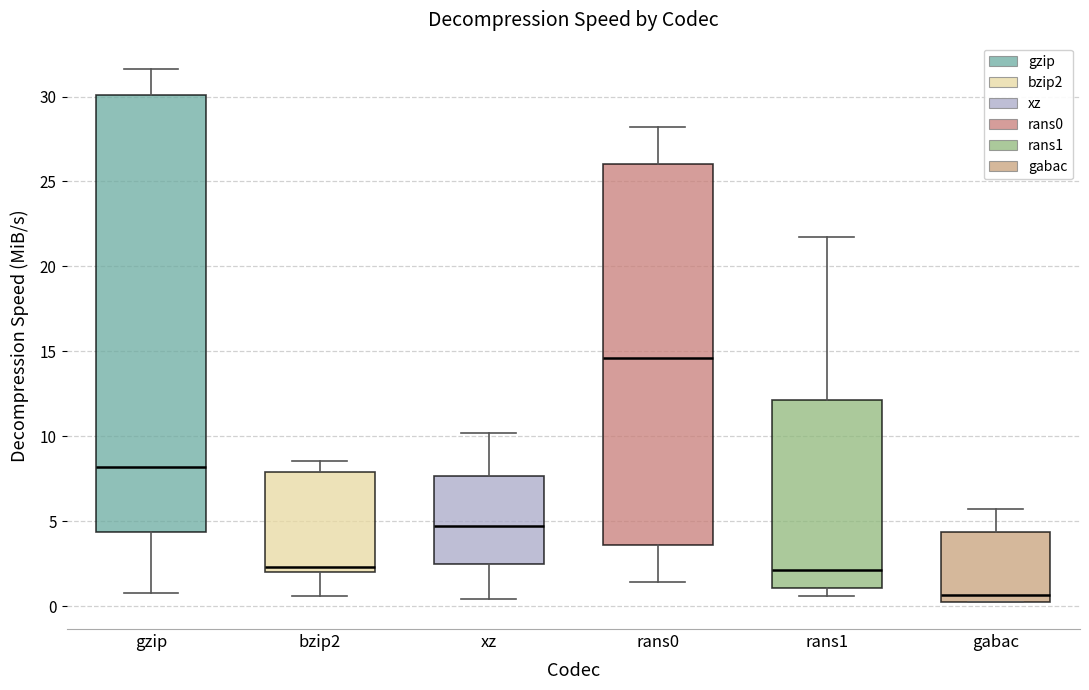

Reading left to right, transcribe this box plot: for each box, give where its median line is, the range the box spans, and where its two whiskers end, as read against the y-axis. The values are not printed on the chart, so give them approximately, as read against the axis.

gzip: median 8.0, box 4.5 to 30.0, whiskers 1.0 to 31.5
bzip2: median 2.5, box 2.0 to 8.0, whiskers 0.5 to 8.5
xz: median 4.5, box 2.5 to 7.5, whiskers 0.5 to 10.0
rans0: median 14.5, box 3.5 to 26.0, whiskers 1.5 to 28.0
rans1: median 2.0, box 1.0 to 12.0, whiskers 0.5 to 21.5
gabac: median 0.5, box 0.0 to 4.5, whiskers 0.0 to 5.5